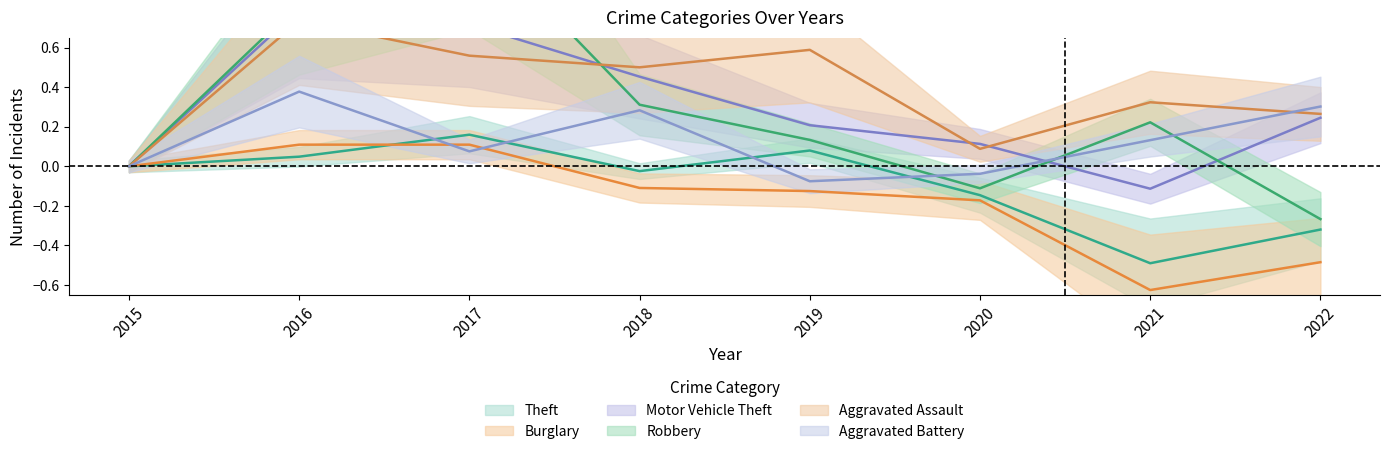

True or false: Theft and Motor Vehicle Theft intersect in this chart.

False